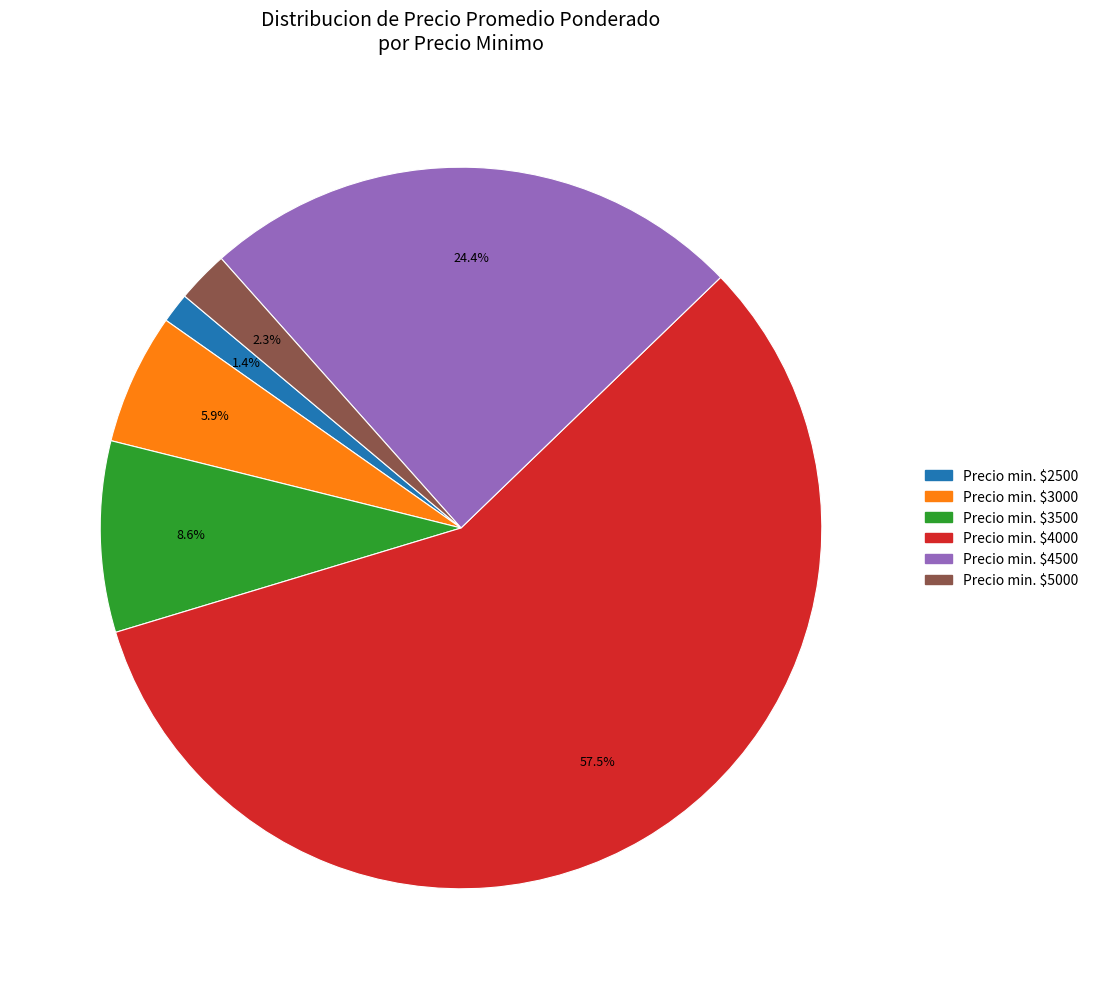

Count the number of slices in the pie.

6